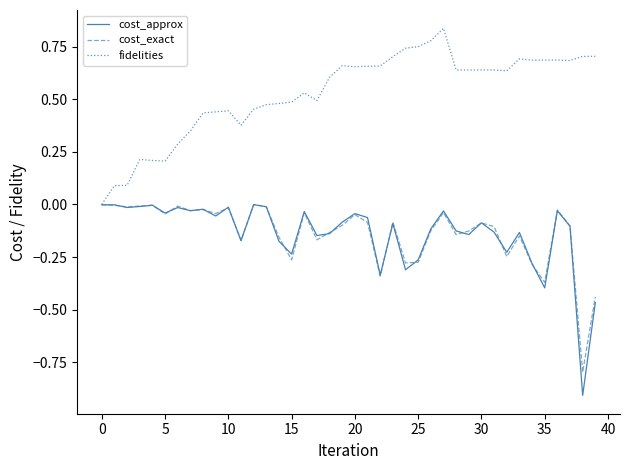

What is the difference between the second highest and minimum values in the cost_approx series?

0.9